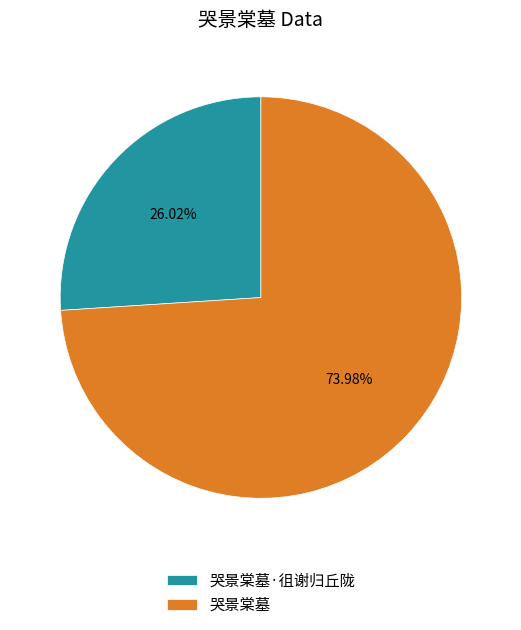

What percentage is the 哭景棠墓·徂谢归丘陇 slice, to the nearest percent?

26%